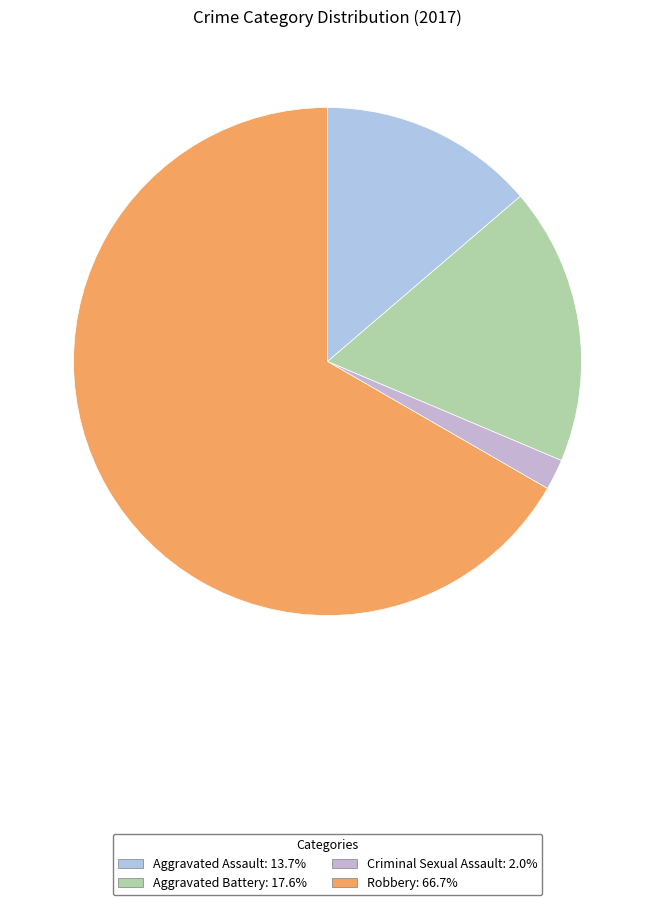

How many segments does this pie chart have?

4